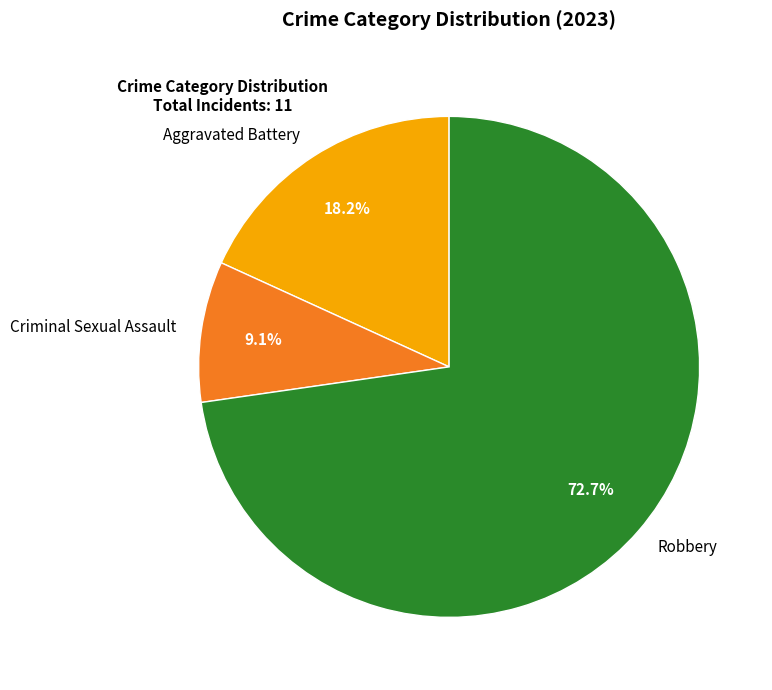

How many segments does this pie chart have?

3